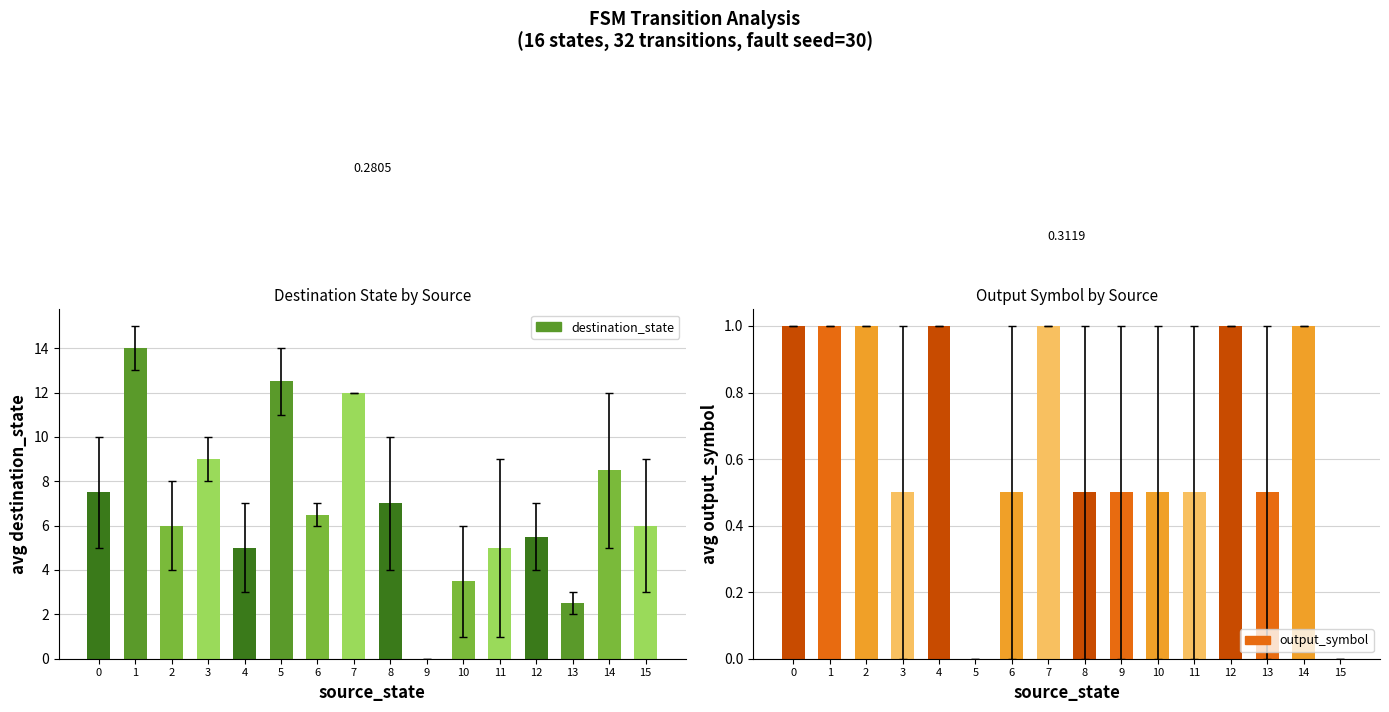

Reading left to right, list all the values displayed in this chart.

source_state: 0	0	1	1	2	2	3	3	4	4	5	5	6	6	7	7	8	8	9	9	10	10	11	11	12	12	13	13	14	14	15	15
destination_state: 5	10	13	15	4	8	10	8	3	7	11	14	6	7	12	12	4	10	0	0	1	6	9	1	4	7	3	2	5	12	9	3
output_symbol: 1	1	1	1	1	1	0	1	1	1	0	0	0	1	1	1	0	1	1	0	0	1	0	1	1	1	1	0	1	1	0	0